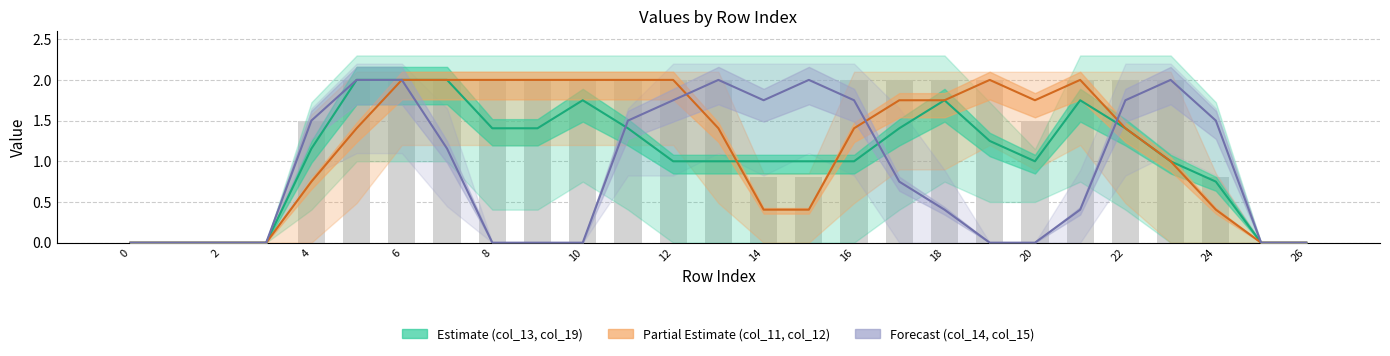

What is the sum of all col_11 values?

28.4